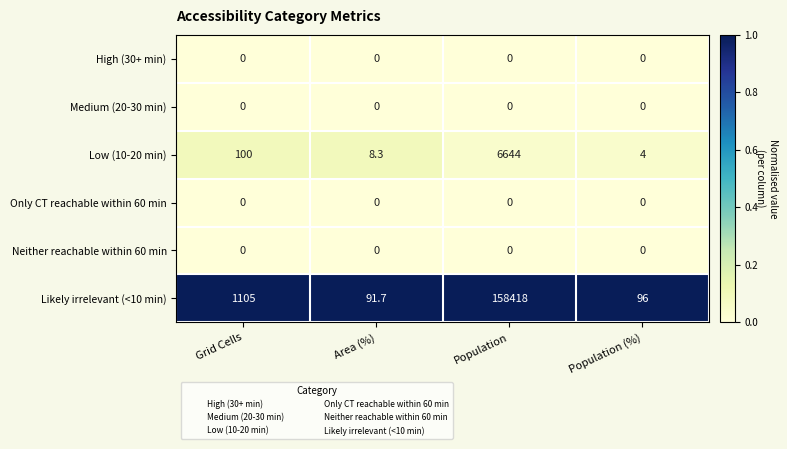

Is it true that Low (10-20 min) equals 10240.7 at Population?

False